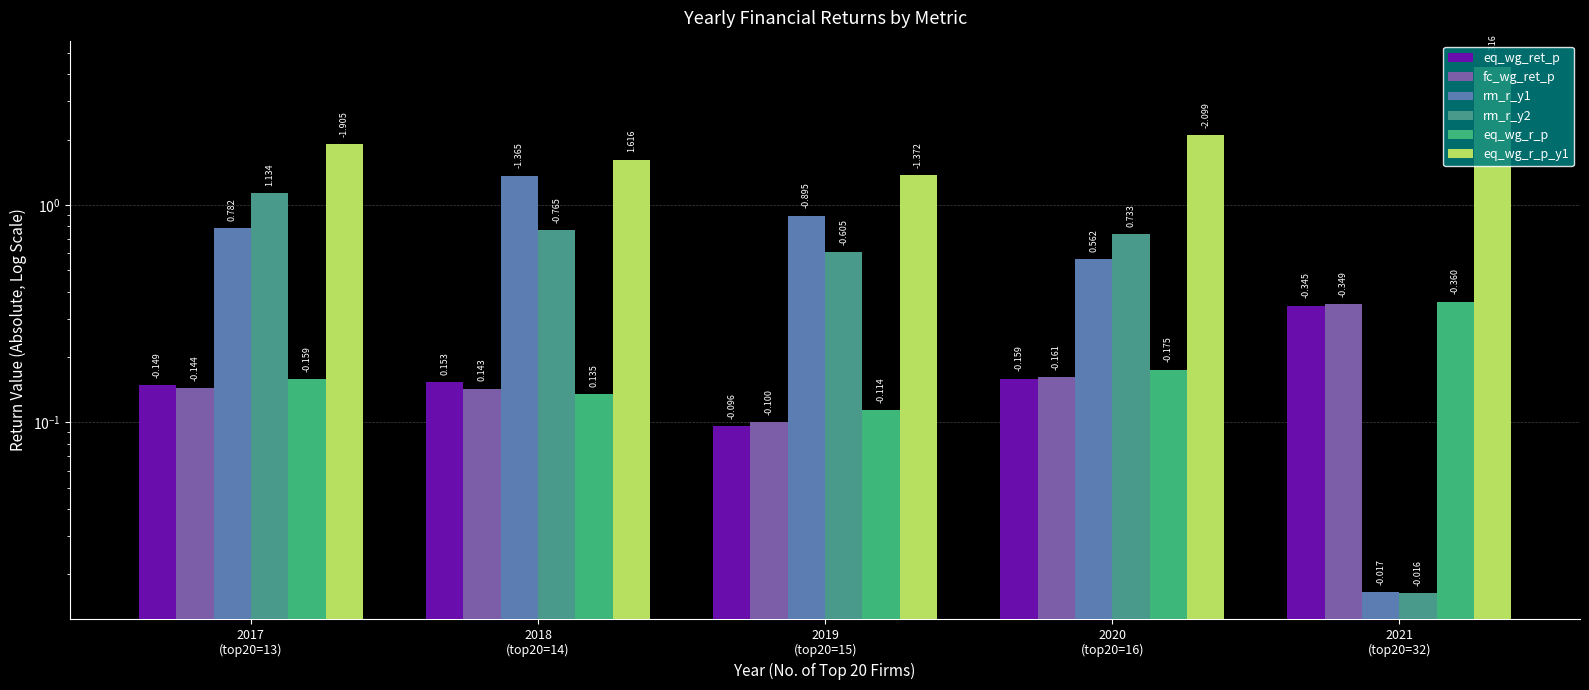

At which label is rm_r_y2 closest to 0?

2021
(top20=32)